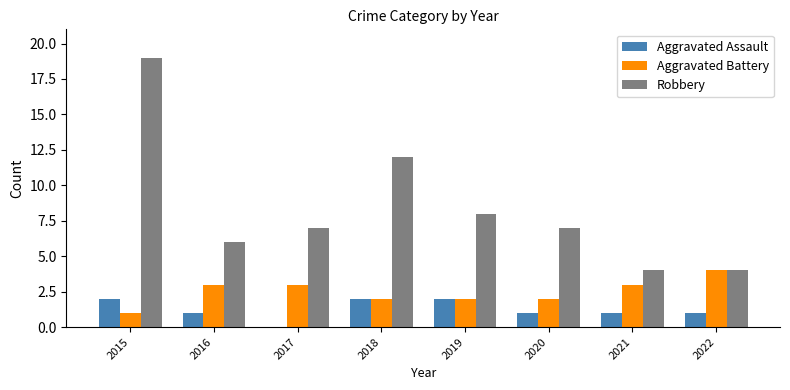

How many values in Aggravated Assault are above zero?

7